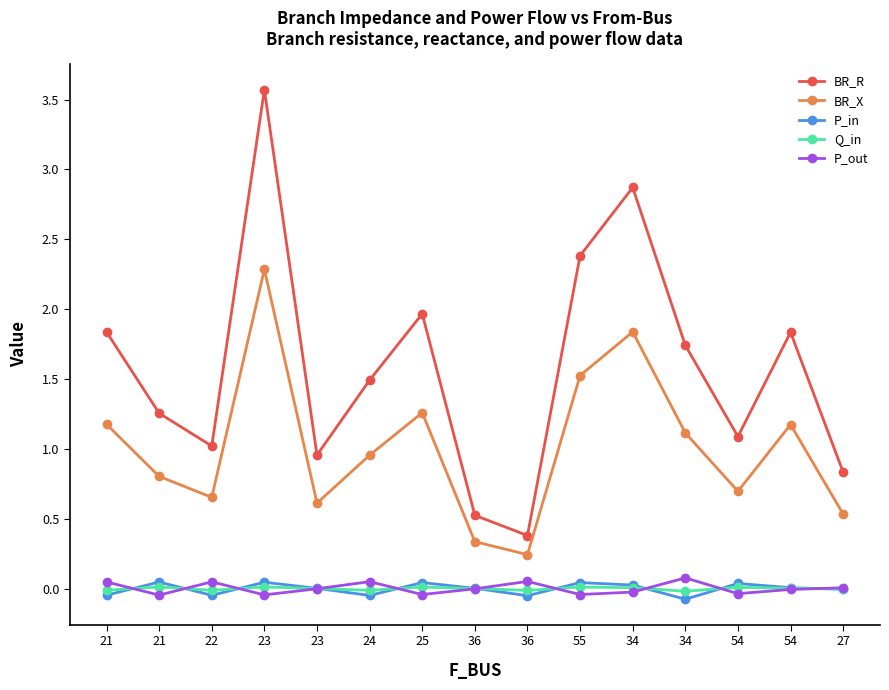

Reading left to right, what are all the values shown in this chart?

BR_R: 21=1.8	21=1.3	22=1.0	23=3.6	23=1.0	24=1.5	25=2.0	36=0.5	36=0.4	55=2.4	34=2.9	34=1.7	54=1.1	54=1.8	27=0.8
BR_X: 21=1.2	21=0.8	22=0.7	23=2.3	23=0.6	24=1.0	25=1.3	36=0.3	36=0.2	55=1.5	34=1.8	34=1.1	54=0.7	54=1.2	27=0.5
P_in: 21=-0.0	21=0.0	22=-0.0	23=0.0	23=0.0	24=-0.0	25=0.0	36=0.0	36=-0.1	55=0.0	34=0.0	34=-0.1	54=0.0	54=0.0	27=-0.0
Q_in: 21=-0.0	21=0.0	22=-0.0	23=0.0	23=0.0	24=-0.0	25=0.0	36=0.0	36=-0.0	55=0.0	34=0.0	34=-0.0	54=0.0	54=0.0	27=-0.0
P_out: 21=0.0	21=-0.0	22=0.0	23=-0.0	23=-0.0	24=0.0	25=-0.0	36=-0.0	36=0.1	55=-0.0	34=-0.0	34=0.1	54=-0.0	54=-0.0	27=0.0